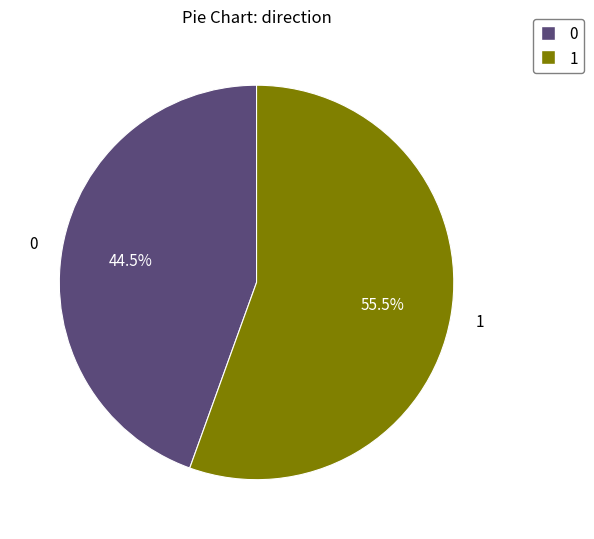

Rank the categories by value from lowest to highest.

0, 1